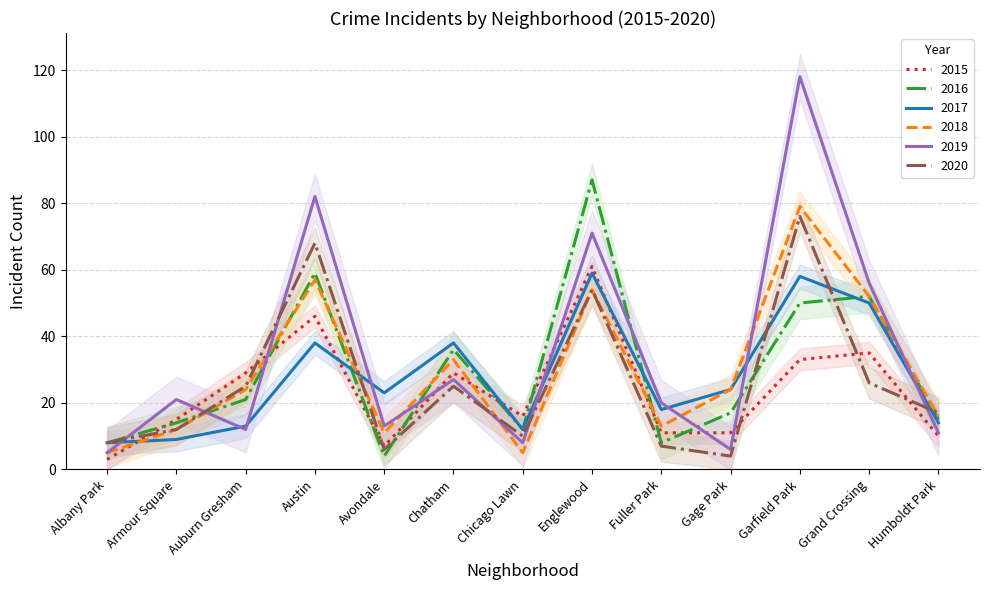

Which series has the widest spread of values?

2019